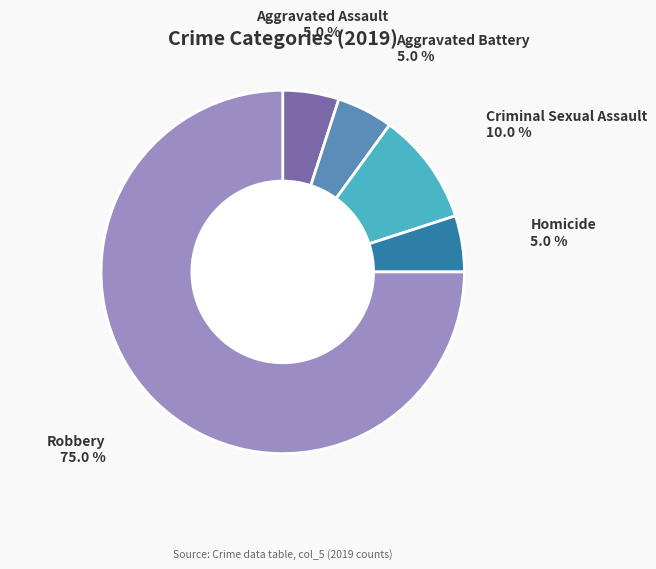

Is Robbery the majority of the pie?

Yes